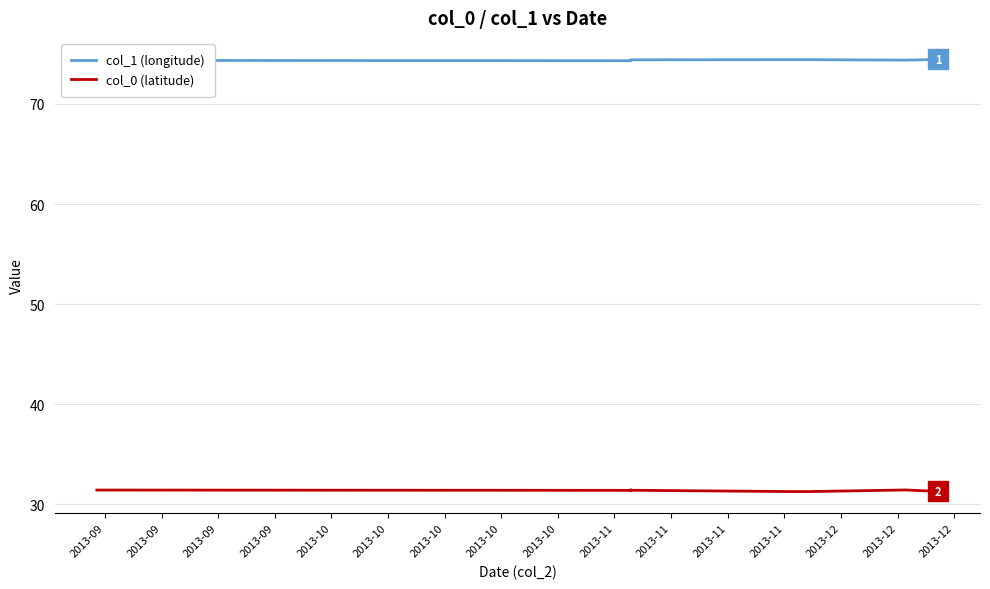

The value of col_0 (latitude) at 2013-09 is 31.4. True or false?

True